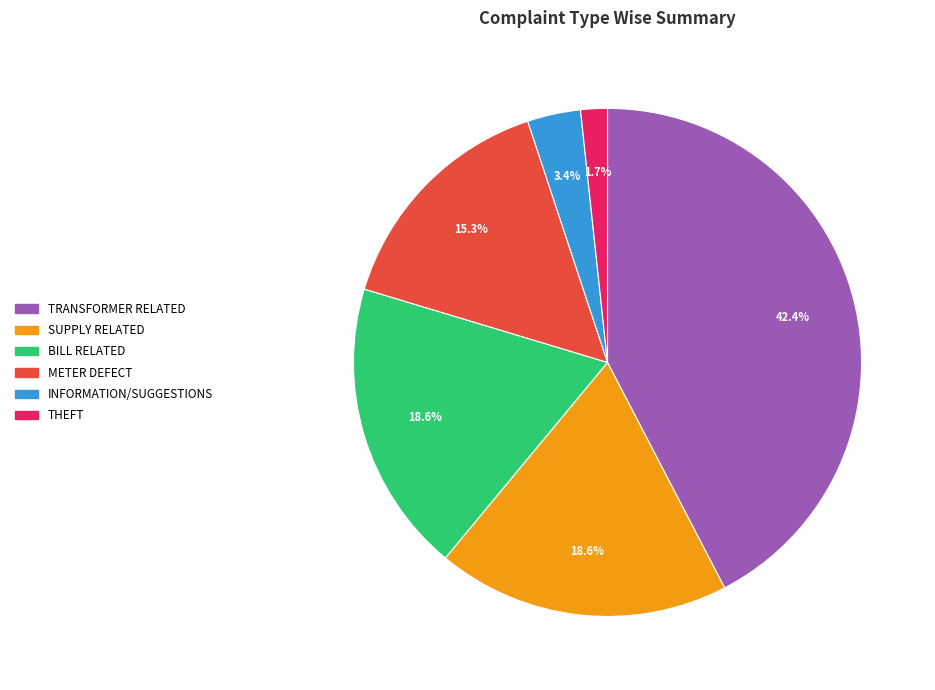

Does INFORMATION/SUGGESTIONS account for over 50% of the chart?

No